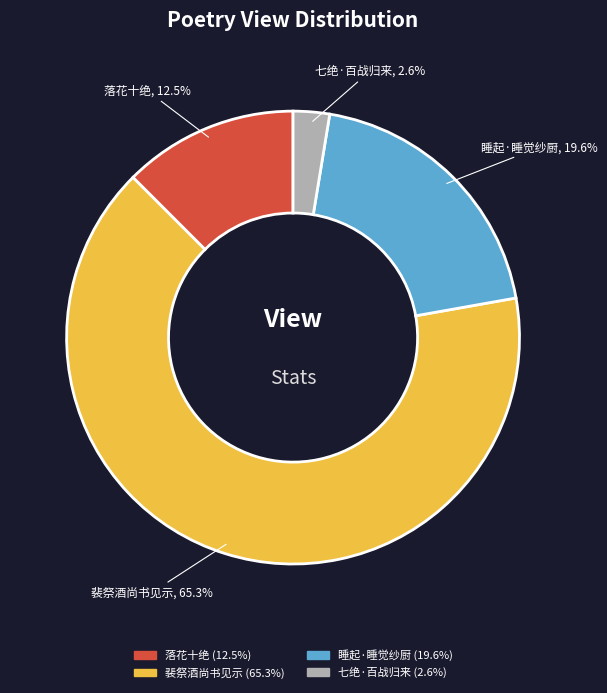

Does any single category account for the majority?

Yes